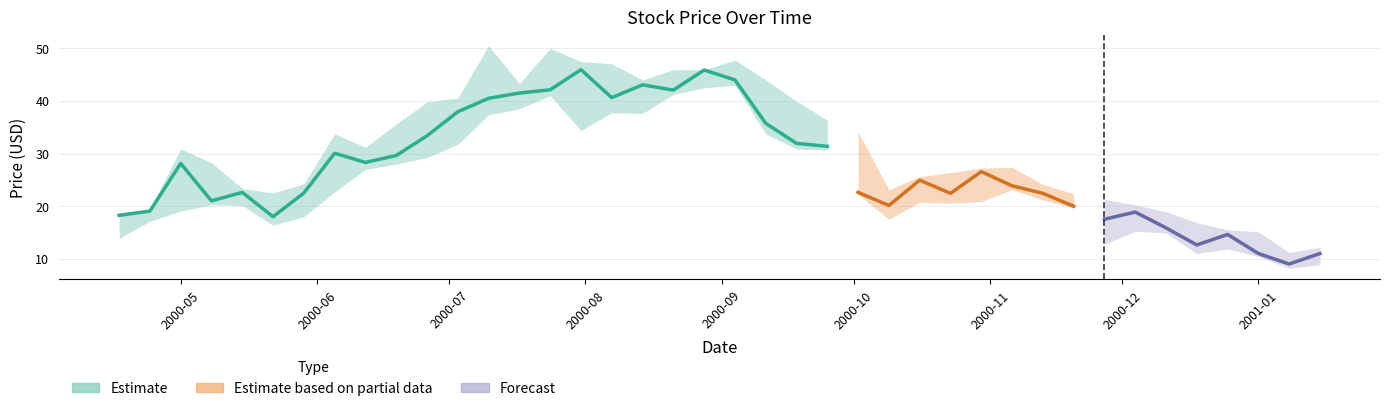

What is the average value of the high series?

30.8